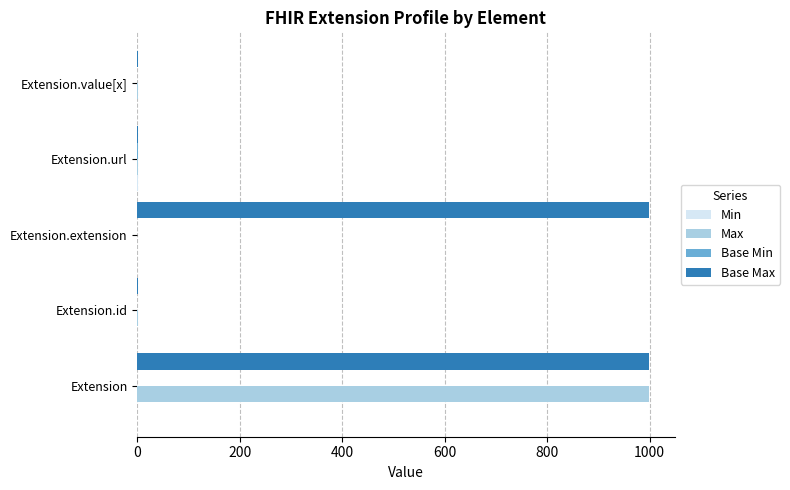

What is the sum of all Max values?

1002